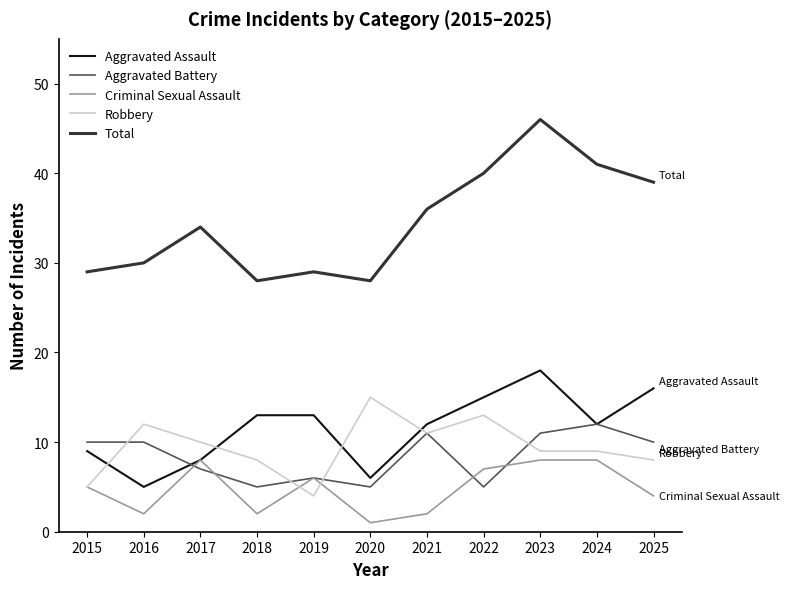

At how many categories does at least one series exceed 9?

11